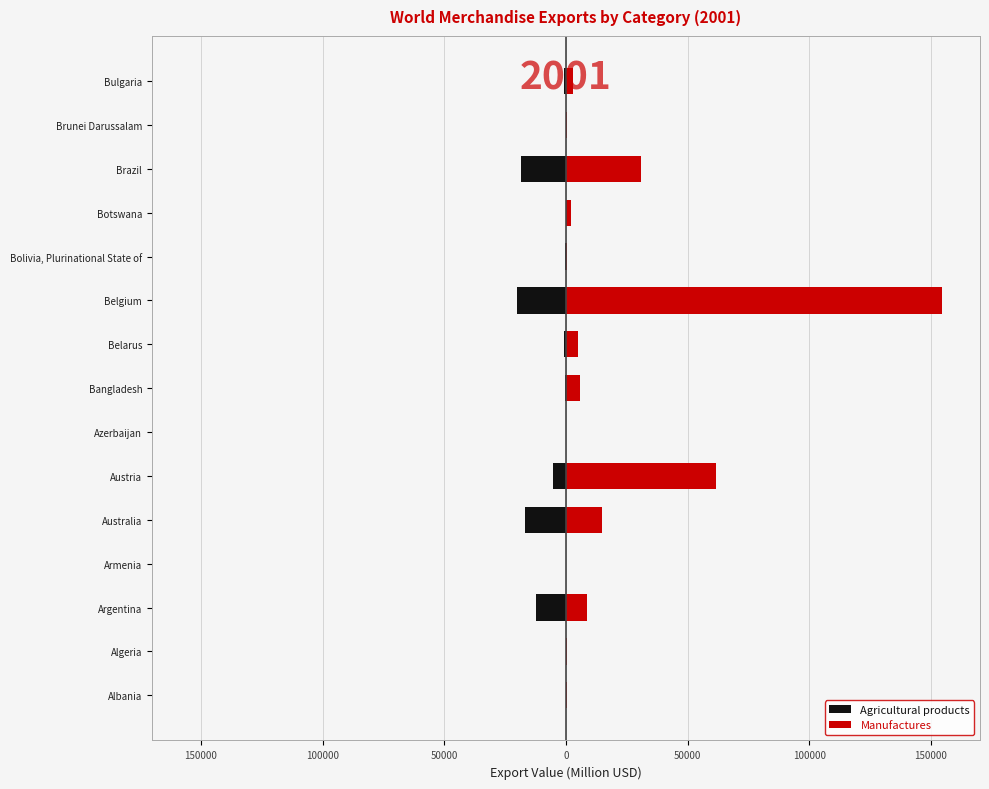

Which series changed the most between 9 and 10?

Manufactures